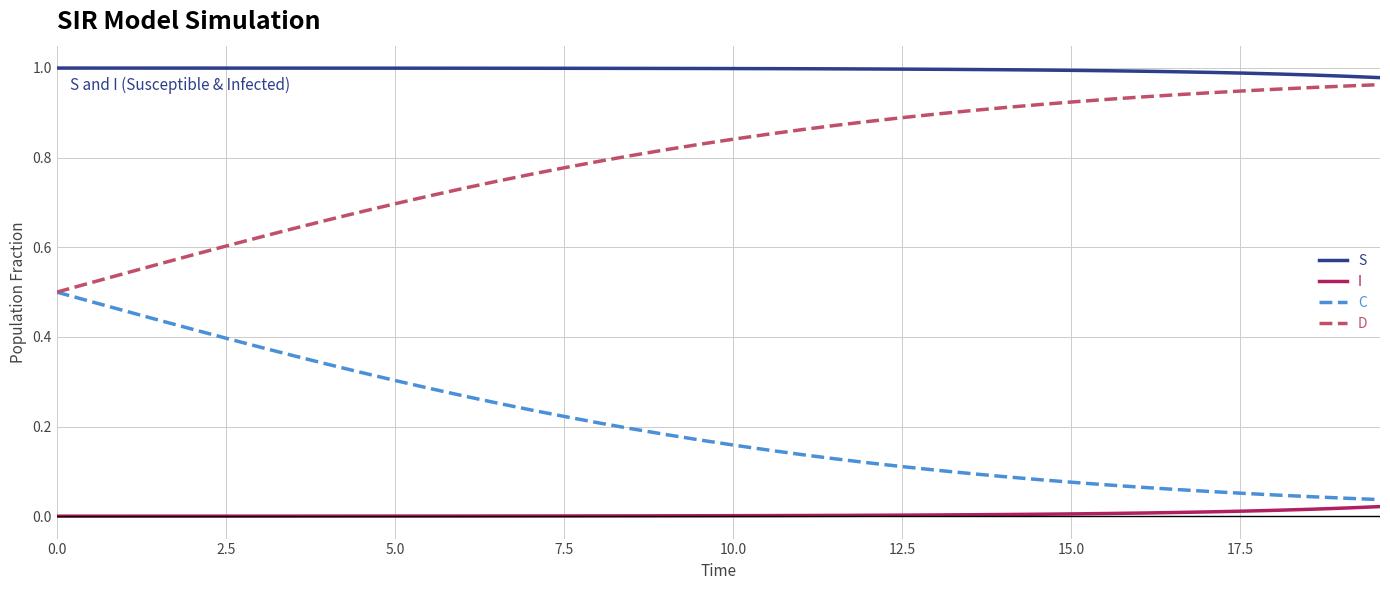

Which series has the largest total across all categories?

S